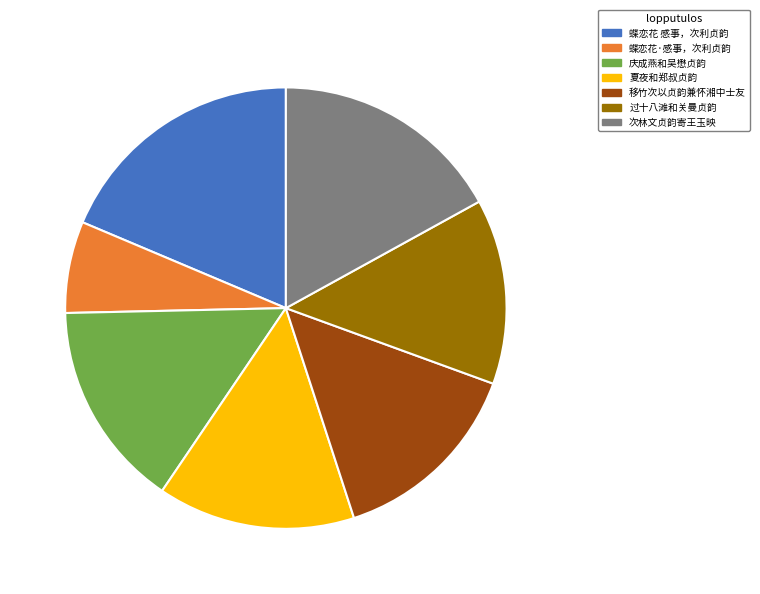

What is the smallest slice in the pie chart?

蝶恋花·感事，次利贞韵